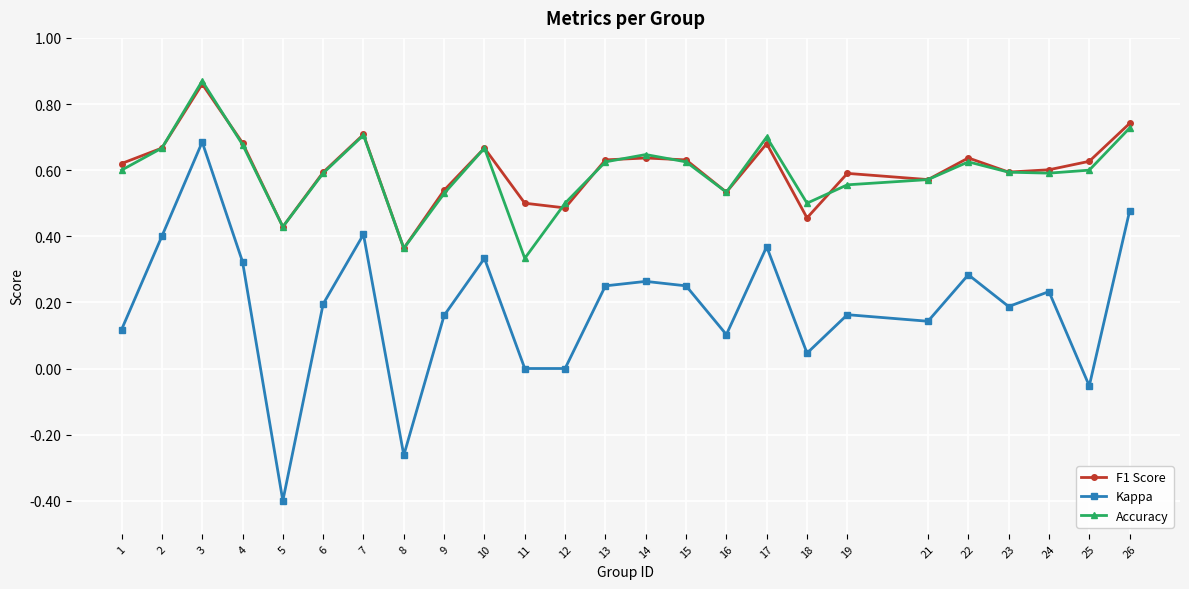

Is the value of Accuracy at 3 greater than the value of F1 Score at 23?

Yes